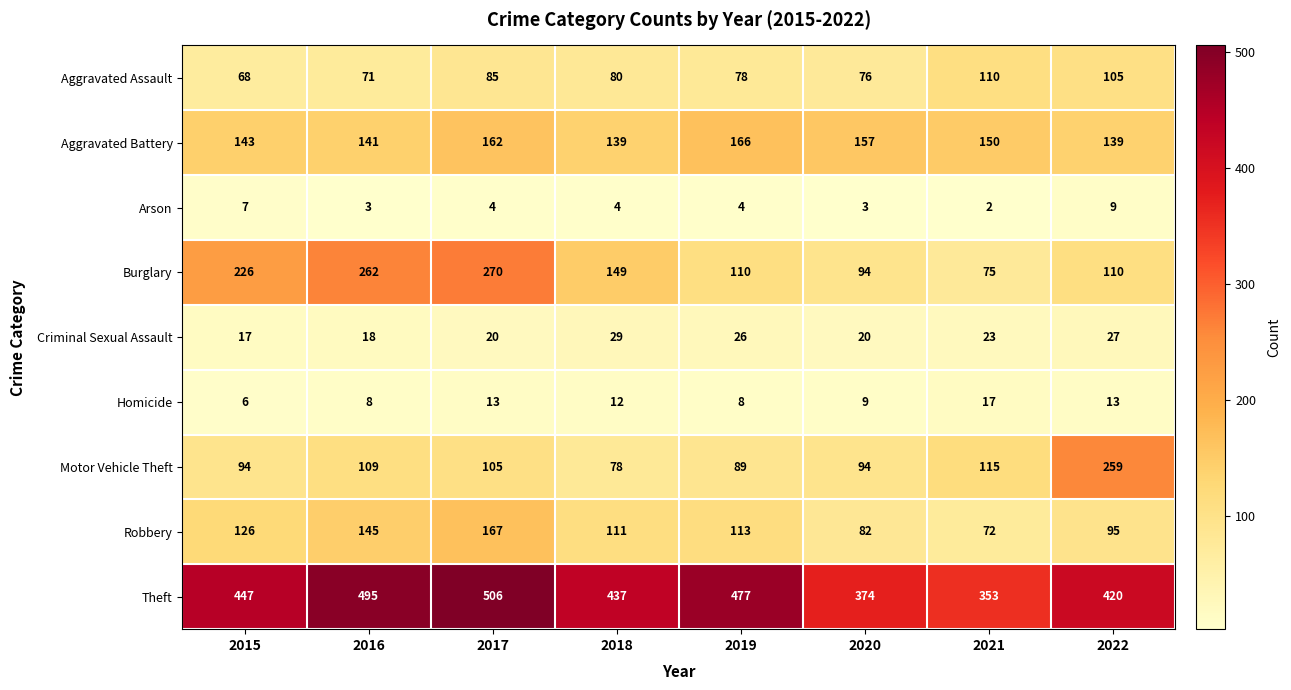

Between 2017 and 2018, which series saw the biggest shift?

Burglary